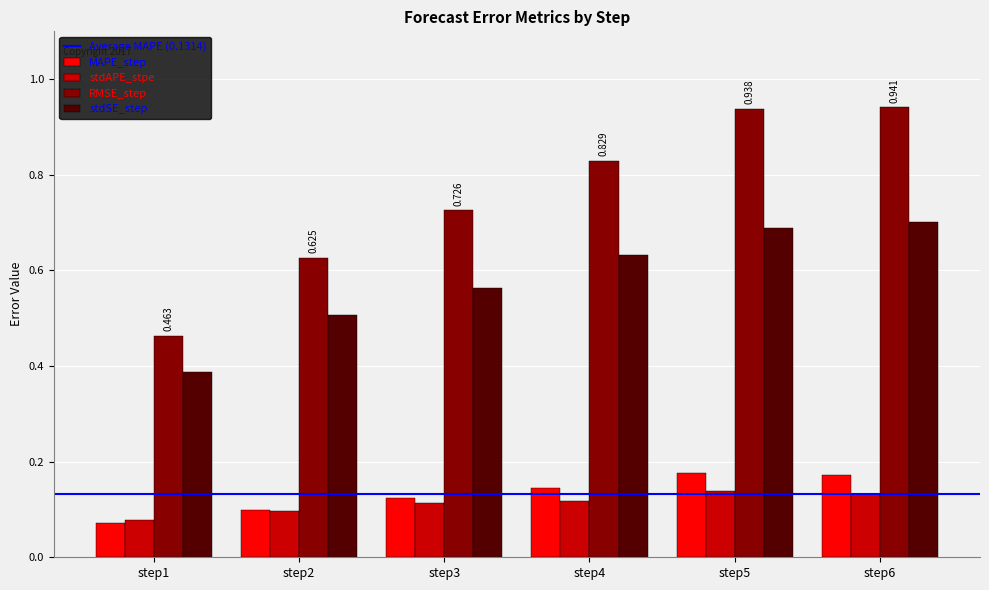

Which series has the largest total across all categories?

RMSE_step